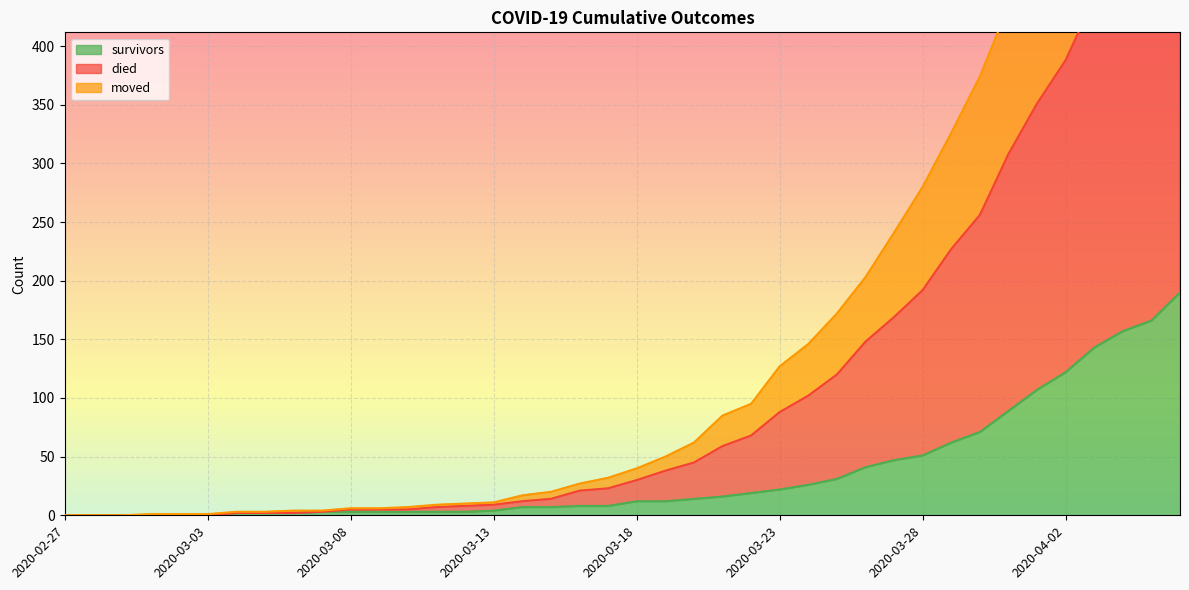

How many categories are shown in the chart?

40